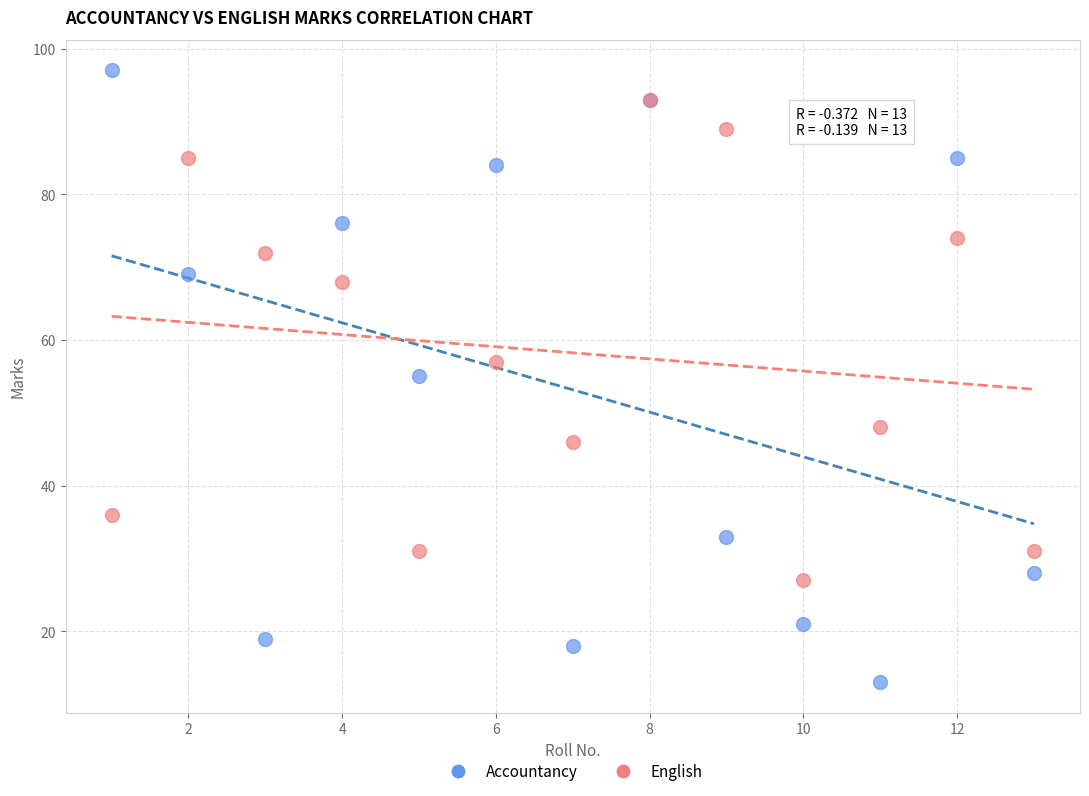

In the English series, what Y value is closest to 60?

57